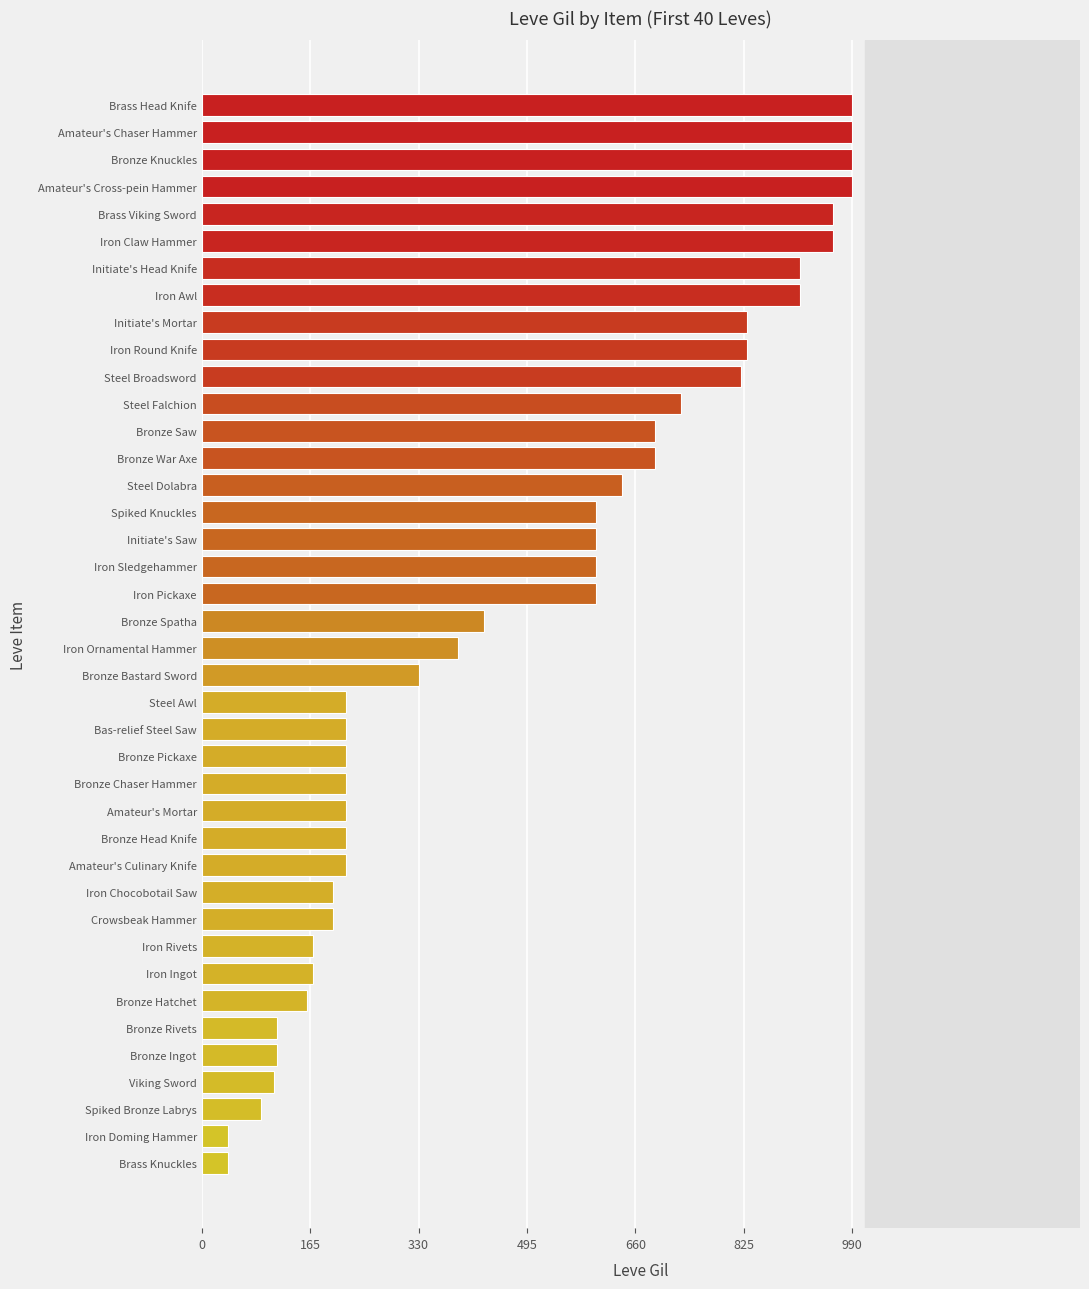

True or false: the data shows 284 at Iron Rivets.

False